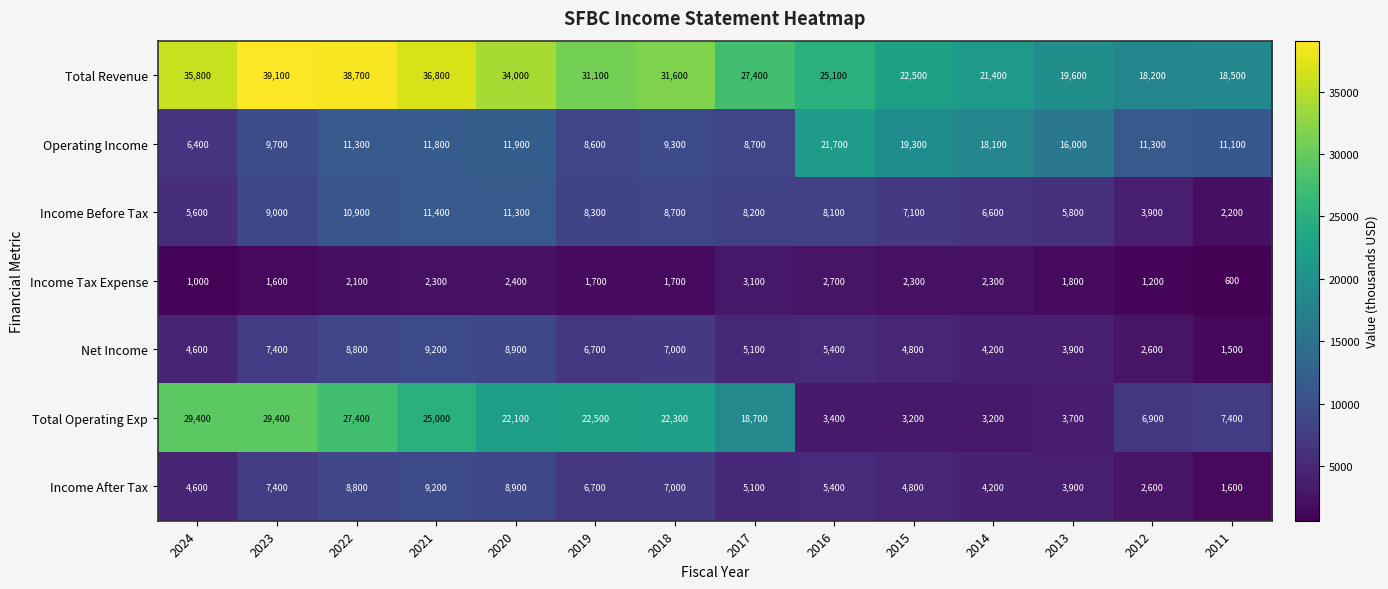

Which series has the largest total across all categories?

Total Revenue